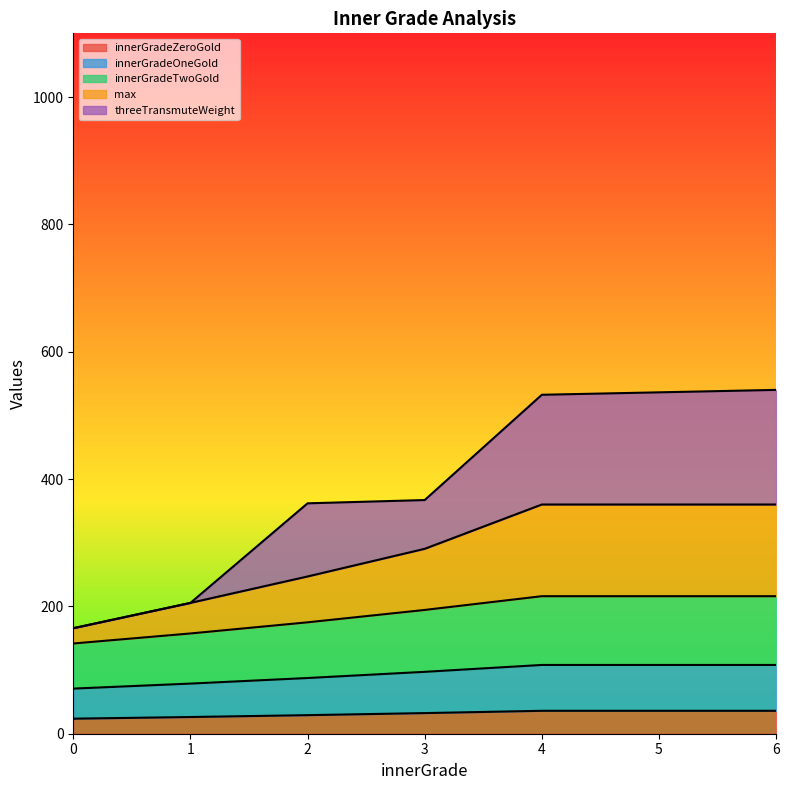

What are all the series names shown in the legend?

innerGradeZeroGold, innerGradeOneGold, innerGradeTwoGold, max, threeTransmuteWeight